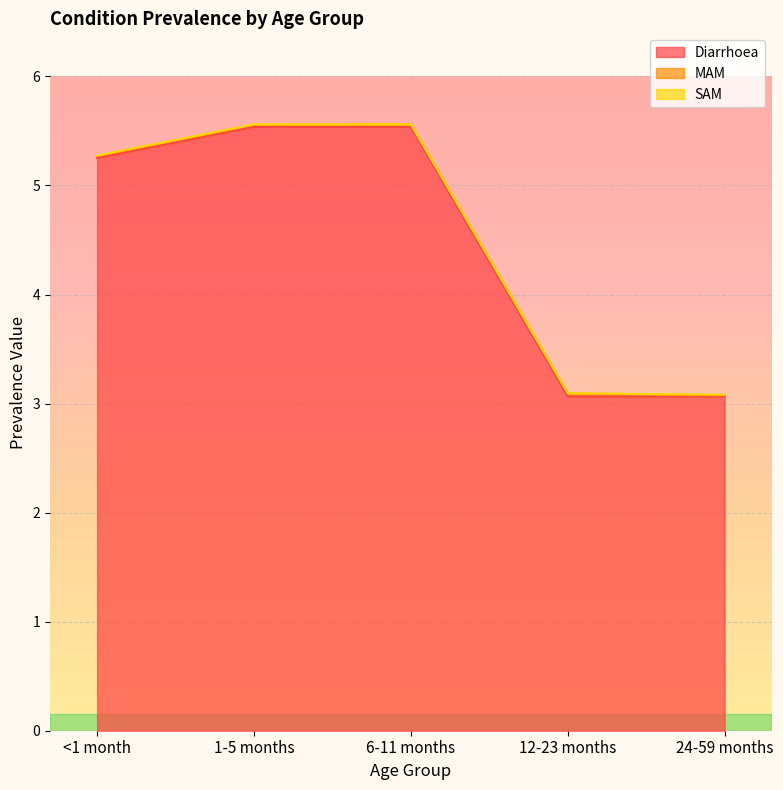

Reading left to right, what are all the values shown in this chart?

Diarrhoea: <1 month=5.3	1-5 months=5.5	6-11 months=5.5	12-23 months=3.1	24-59 months=3.1
MAM: <1 month=0.0	1-5 months=0.0	6-11 months=0.0	12-23 months=0.0	24-59 months=0.0
SAM: <1 month=0.0	1-5 months=0.0	6-11 months=0.0	12-23 months=0.0	24-59 months=0.0